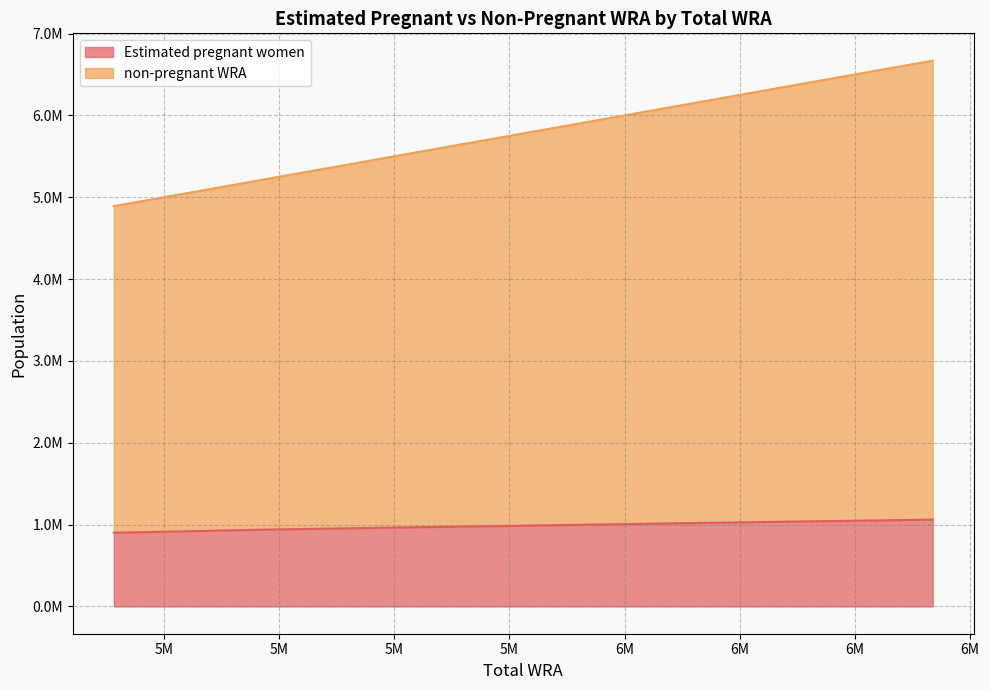

Which category has the lowest value across all series?

4891000